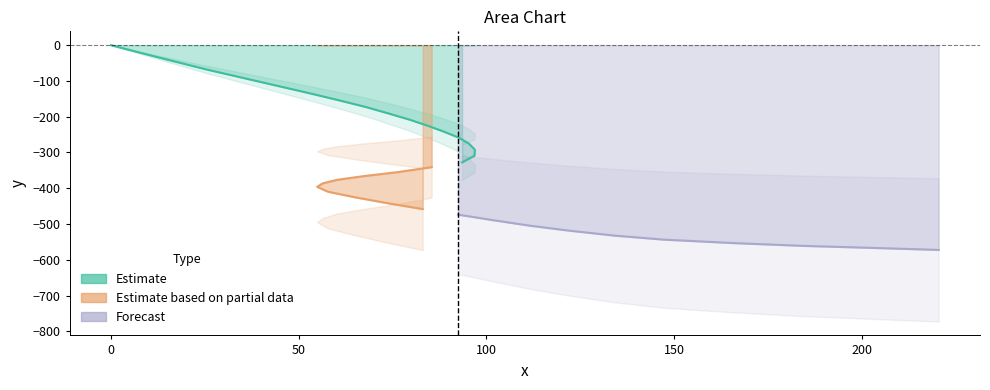

What is the difference between the maximum and minimum values?

572.3